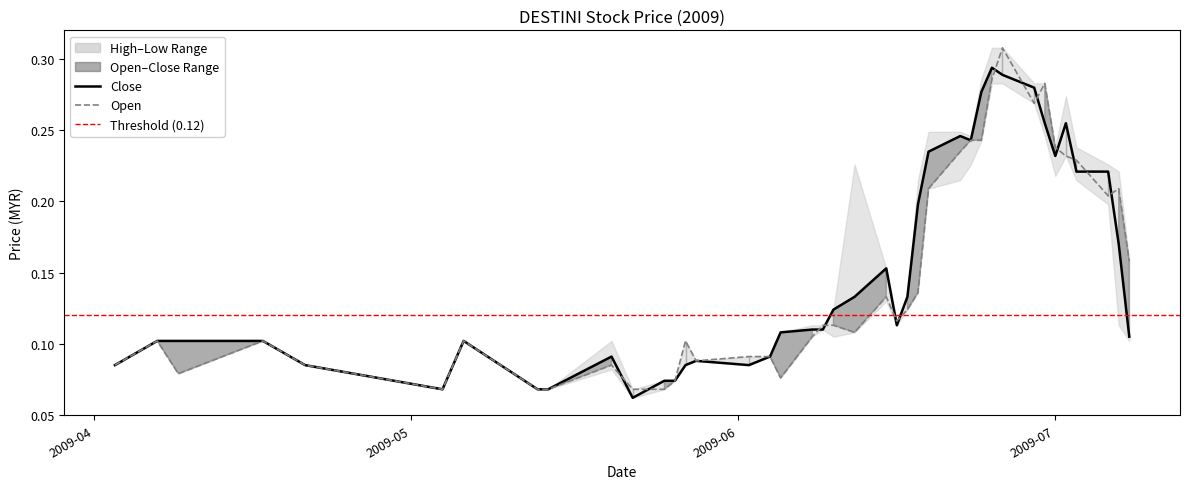

Is the value of close at 34 greater than the value of open at 33?

No